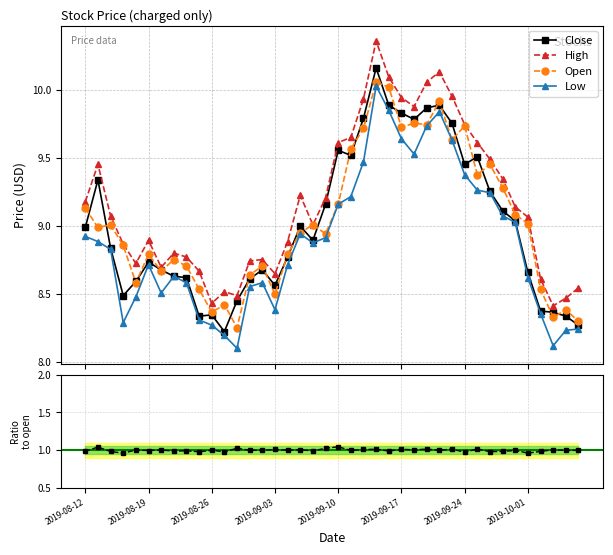

Is this an area chart (filled region under the line)?

No